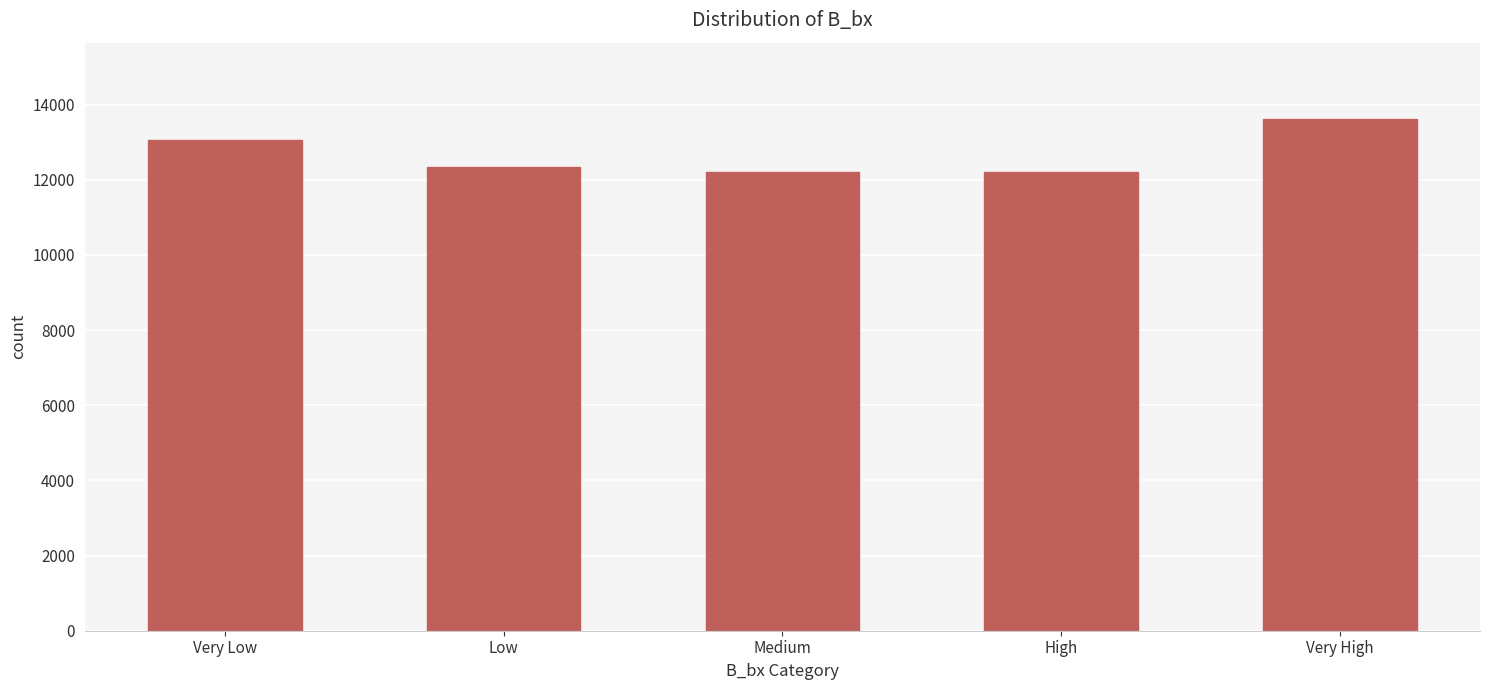

What is the sum of all values?

63425.4